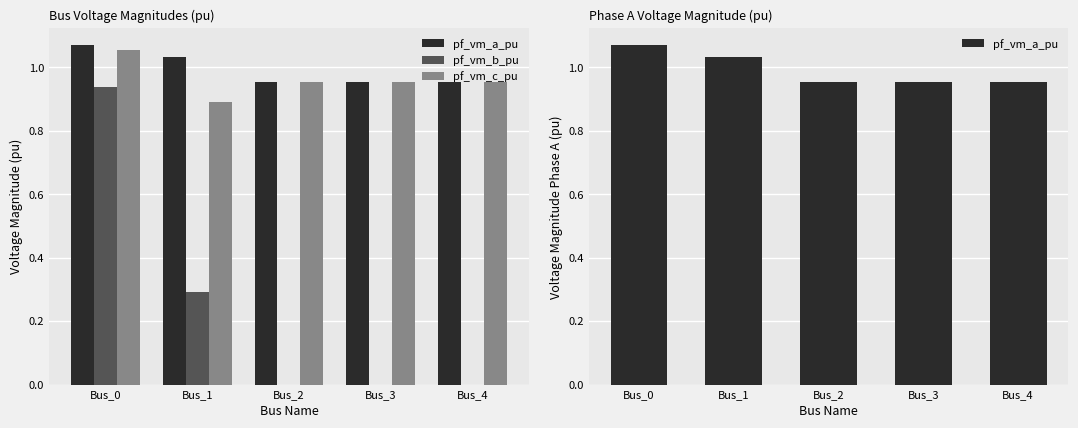

Reading right to left, what are all the values shown in this chart?

pf_vm_a_pu: 1.0	1.0	1.0	1.0	1.1
pf_vm_b_pu: 0.0	0.0	0.0	0.3	0.9
pf_vm_c_pu: 1.0	1.0	1.0	0.9	1.1